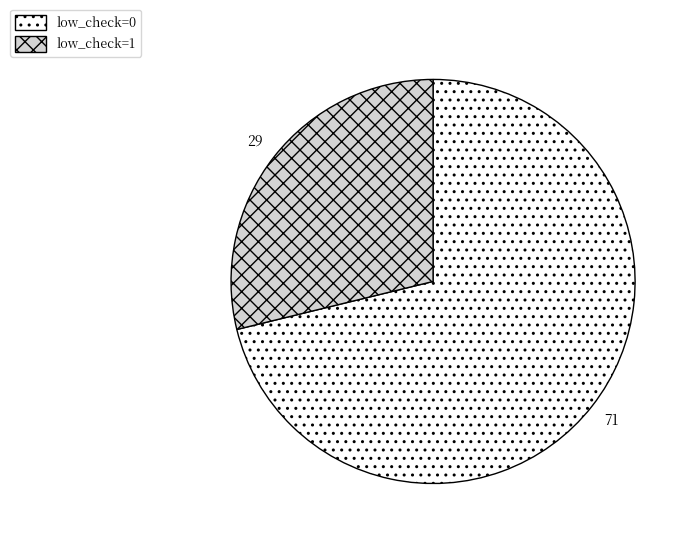

Rank the categories by value from lowest to highest.

low_check=1, low_check=0